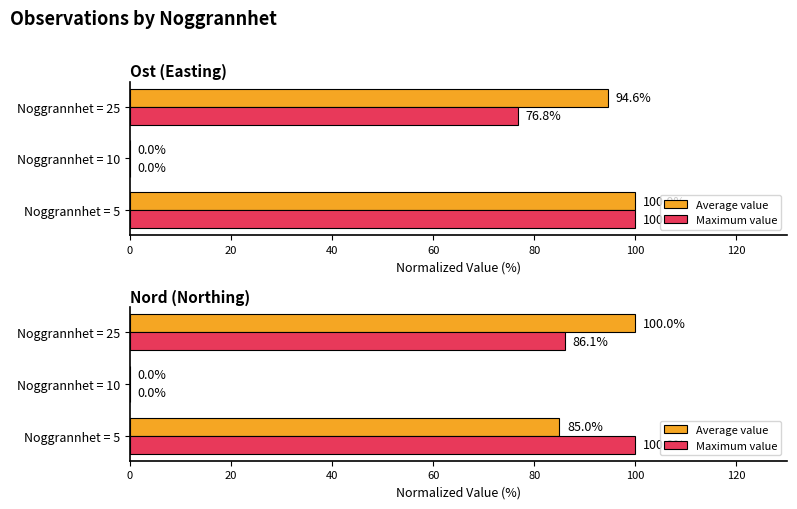

Which series has the widest spread of values?

Average value